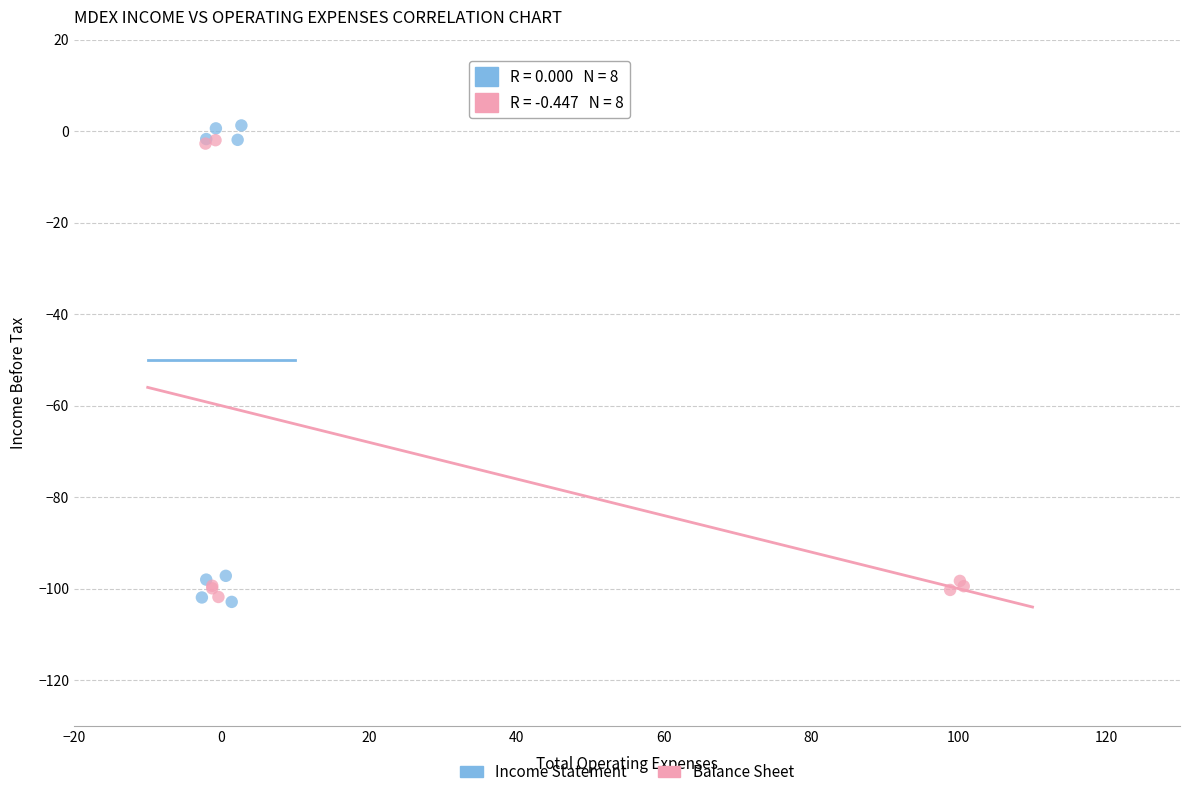

Which series has the widest spread of Y values?

Income Statement